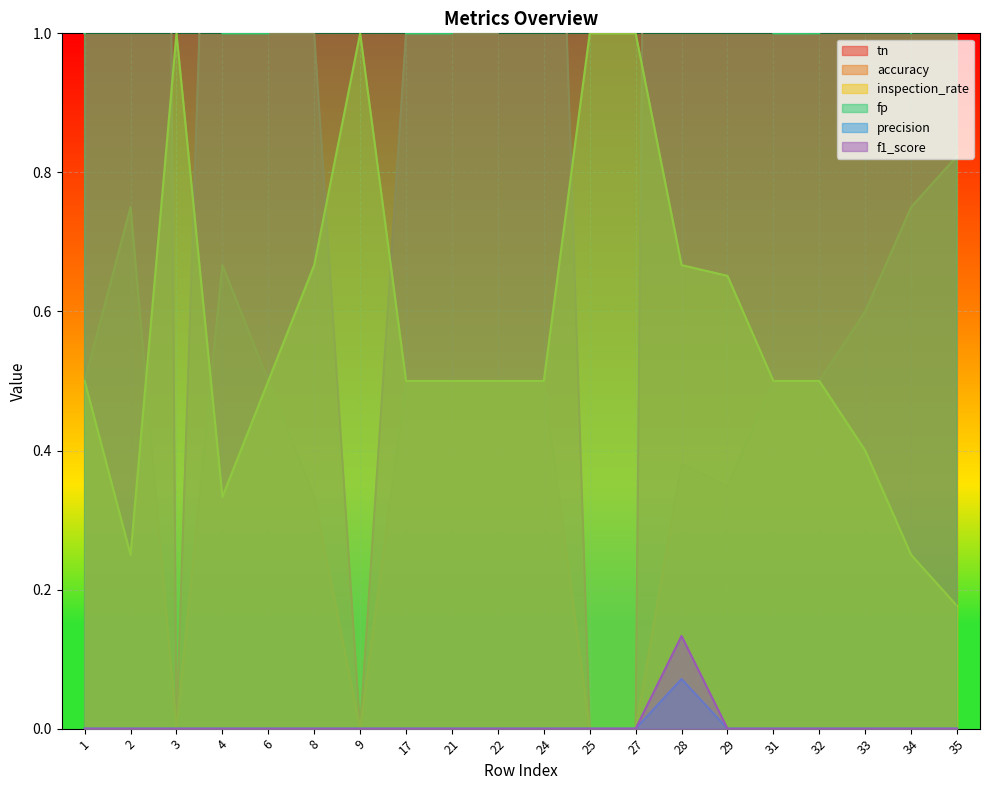

Which series has the widest spread of values?

fp